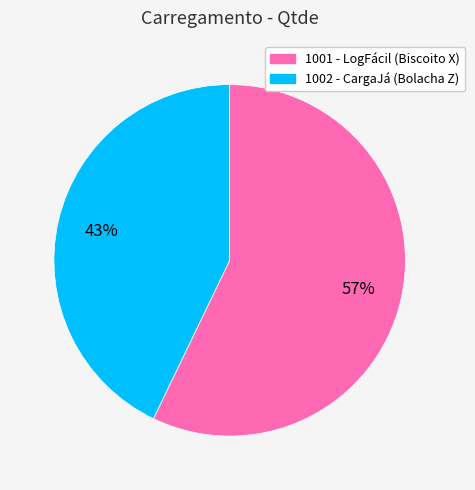

What percentage is the 1001 slice, to the nearest percent?

57%